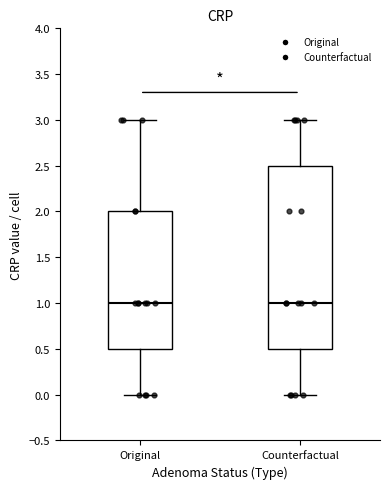

Reading left to right, read every box against the y-axis: the position of its median line, the range the box covers, and the ends of its whiskers. The values are not printed on the chart, so give them approximately, as read against the axis.

Original: median 1.0, box 0.5 to 2.0, whiskers 0.0 to 3.0
Counterfactual: median 1.0, box 0.5 to 2.5, whiskers 0.0 to 3.0